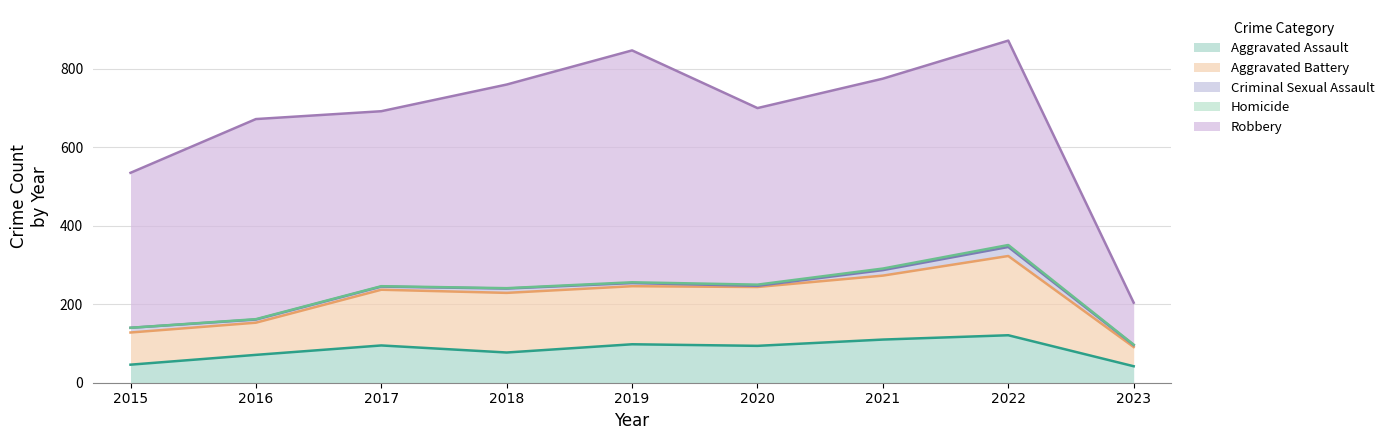

At which label does Robbery reach its peak?

2019